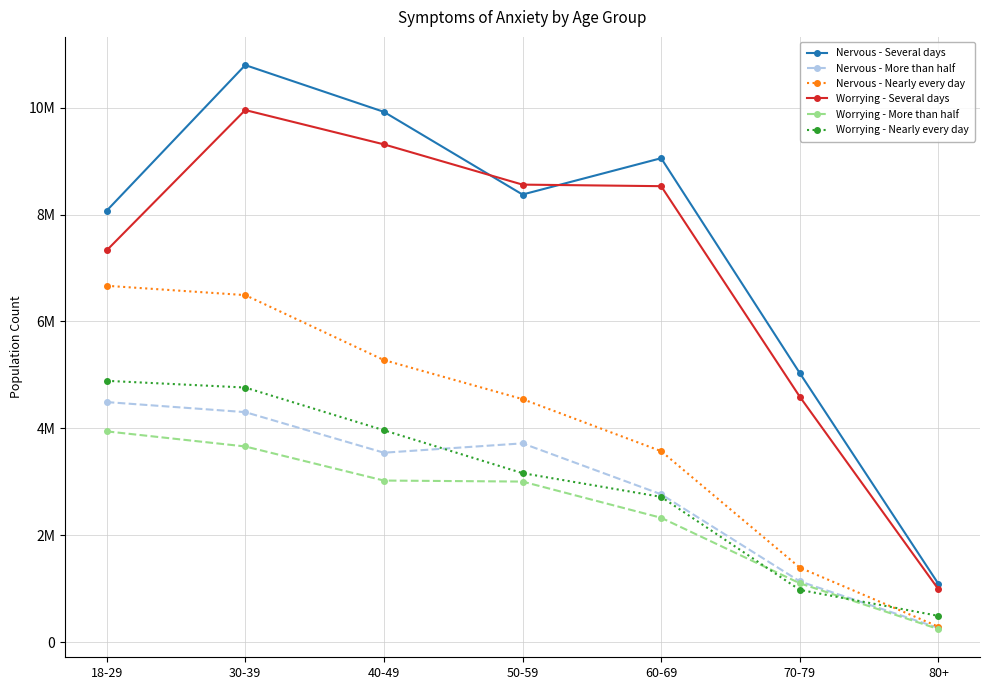

What is the total value across all series at 40-49?

35049736